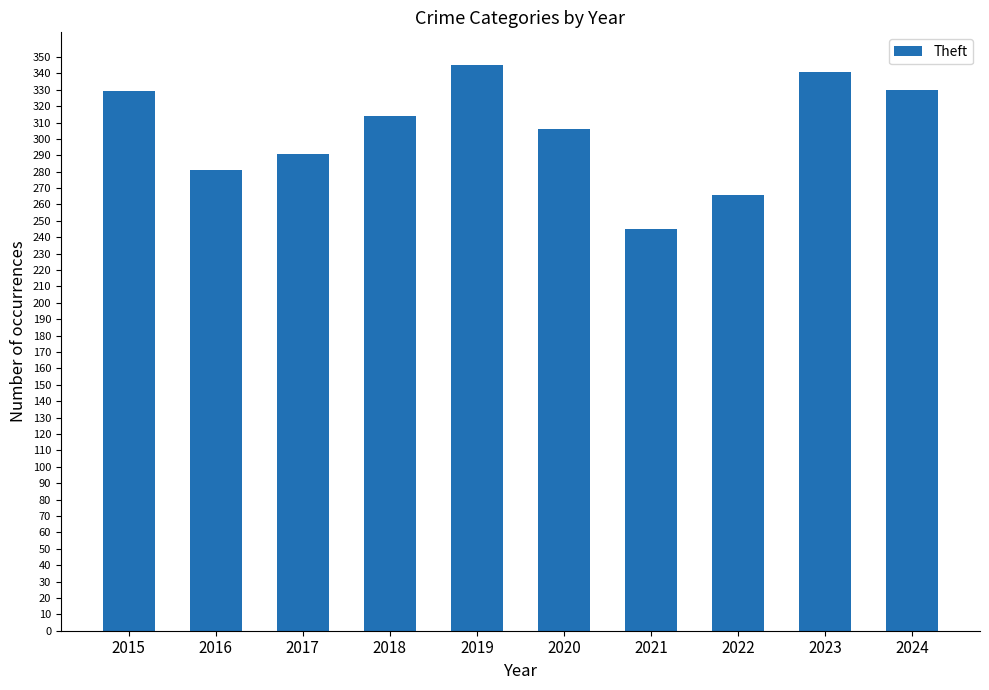

The value at 2020 is 306. True or false?

True